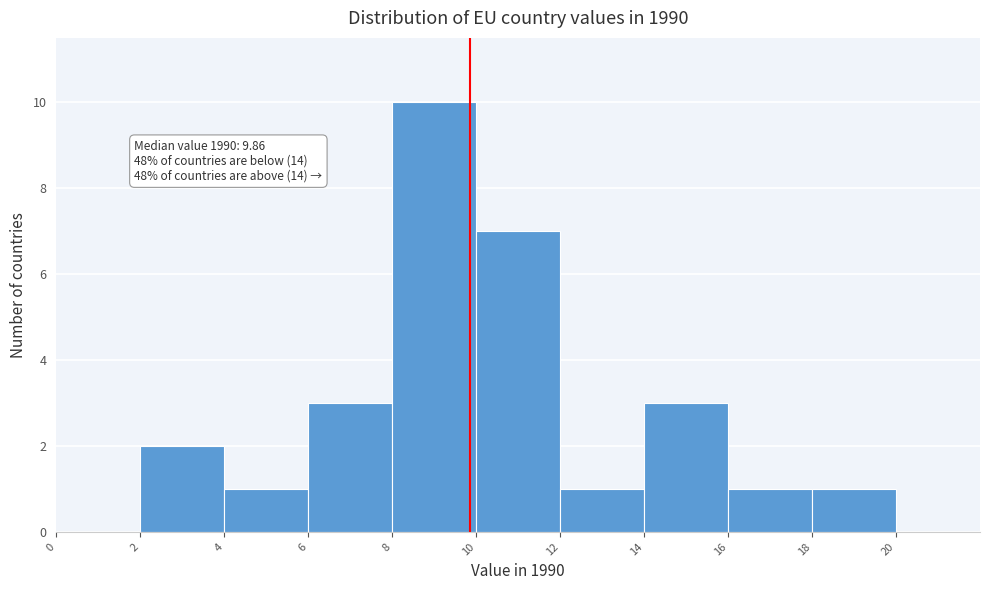

Over which range of the x-axis is the bar tallest?

8 to 10